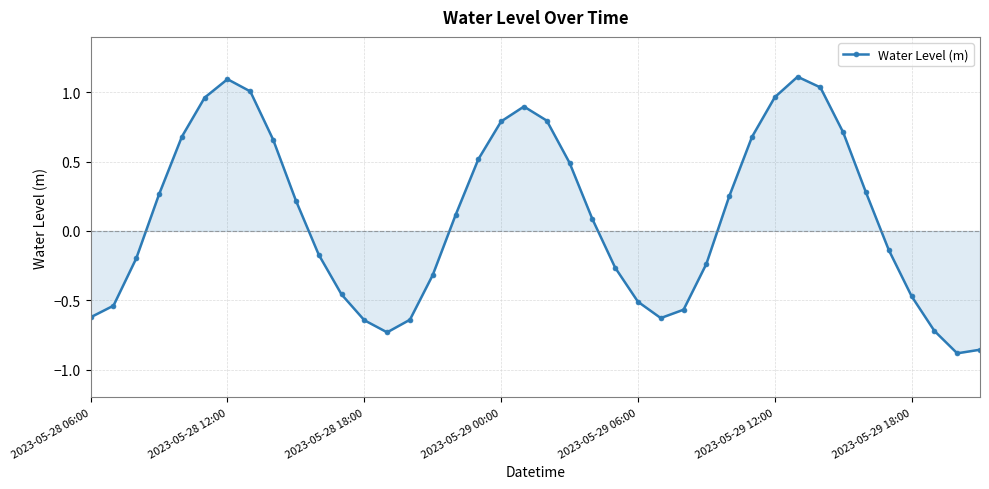

How many points are higher than both their immediate neighbors (excluding endpoints)?

3